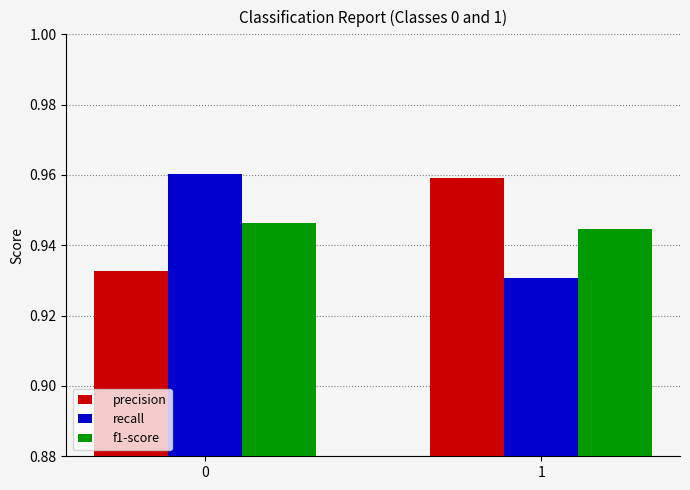

The value of precision at 1 is 0.4. True or false?

False